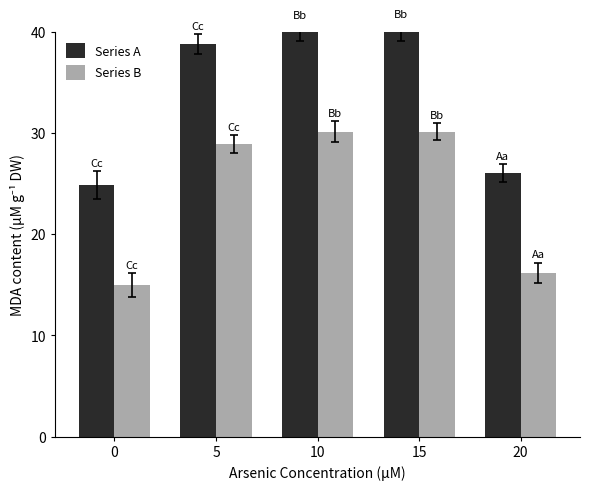

What is the value of the Series B bar at the 5th from the left?

16.2